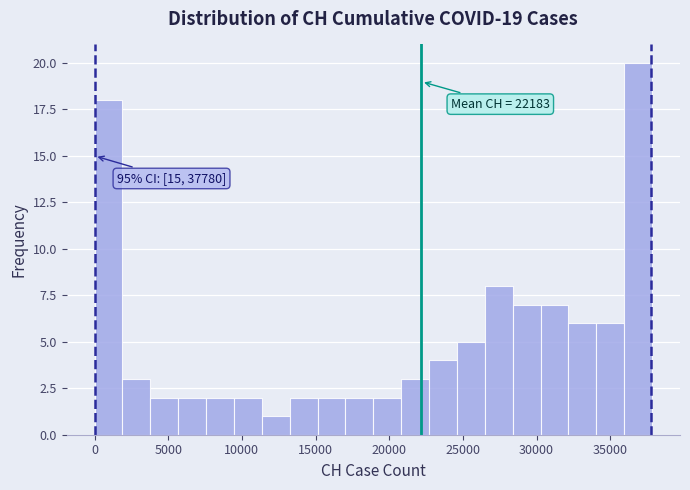

Read against the x-axis, roughly where is the centre of the tallest bar?

37000